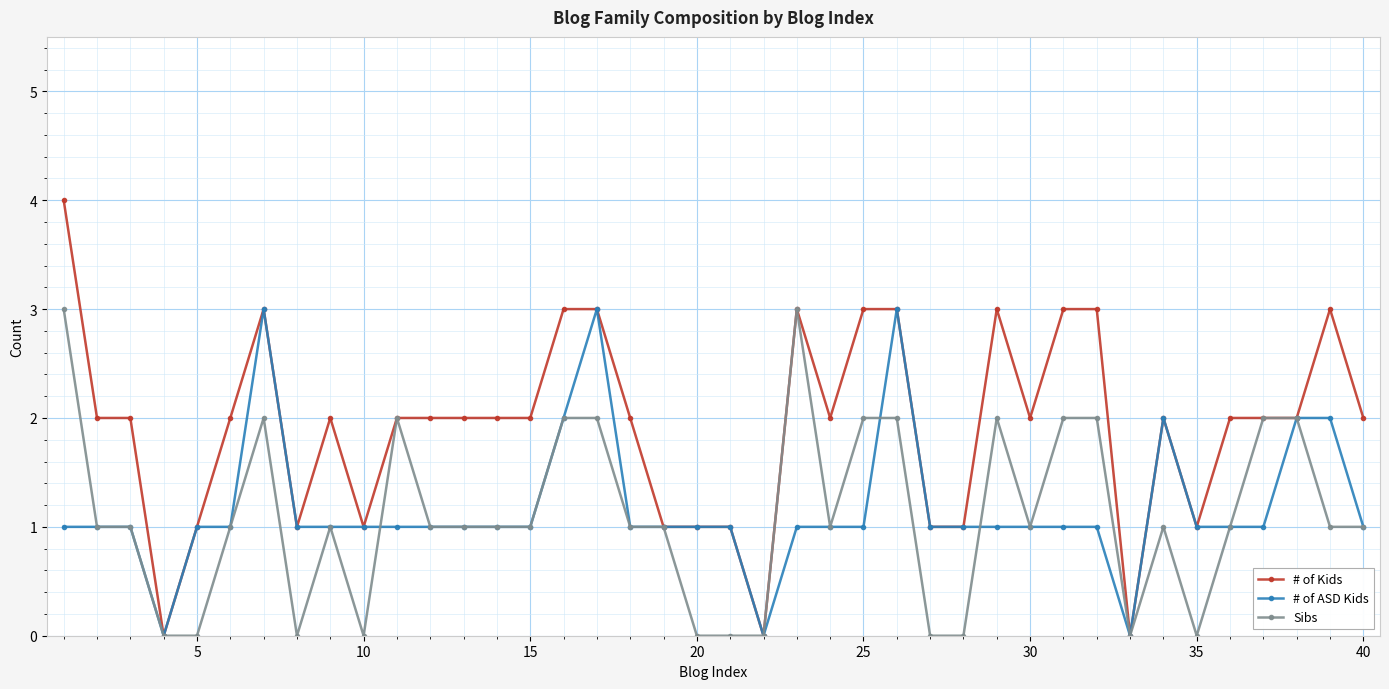

Reading right to left, transcribe all the data shown in this chart.

# of Kids: 2	3	2	2	2	1	2	0	3	3	2	3	1	1	3	3	2	3	0	1	1	1	2	3	3	2	2	2	2	2	1	2	1	3	2	1	0	2	2	4
# of ASD Kids: 1	2	2	1	1	1	2	0	1	1	1	1	1	1	3	1	1	1	0	1	1	1	1	3	2	1	1	1	1	1	1	1	1	3	1	1	0	1	1	1
Sibs: 1	1	2	2	1	0	1	0	2	2	1	2	0	0	2	2	1	3	0	0	0	1	1	2	2	1	1	1	1	2	0	1	0	2	1	0	0	1	1	3